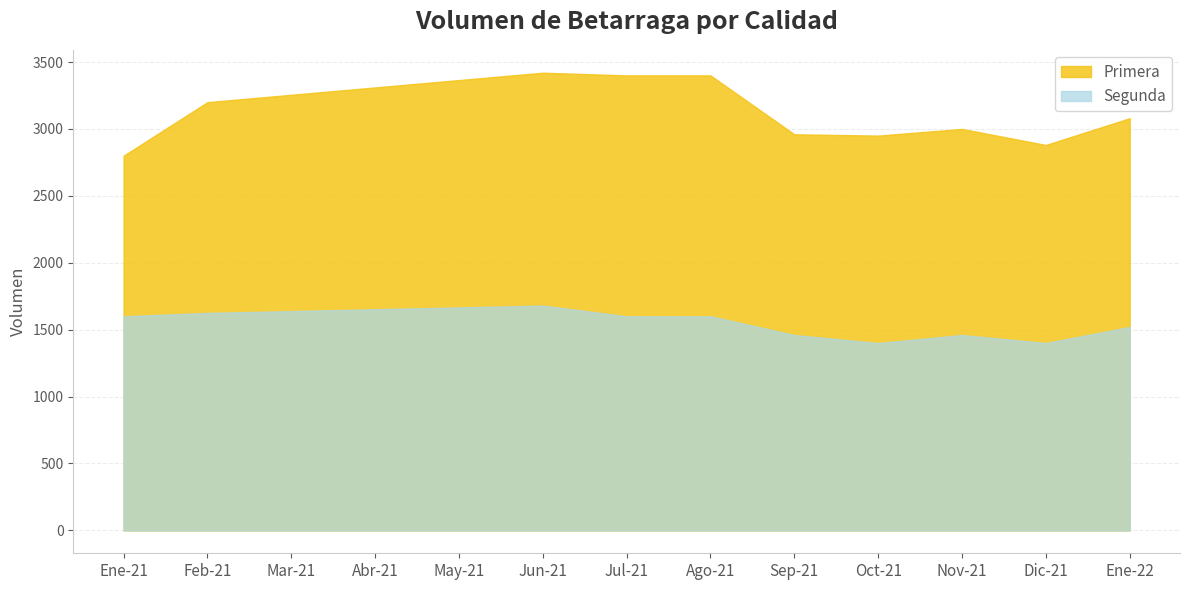

What is the difference between the maximum and minimum values in the Segunda series?

280.0